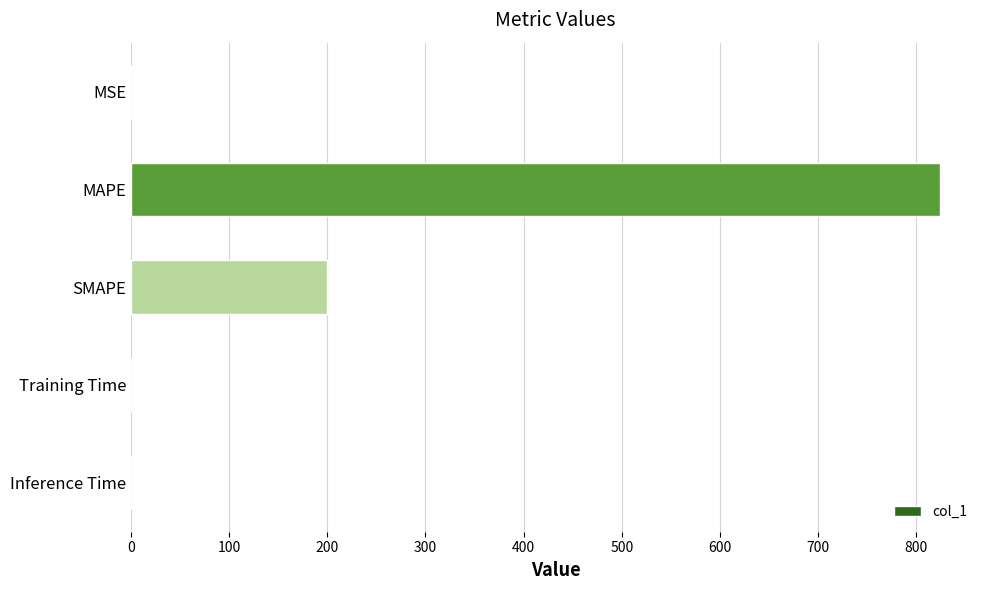

True or false: the data shows 330.9 at SMAPE.

False